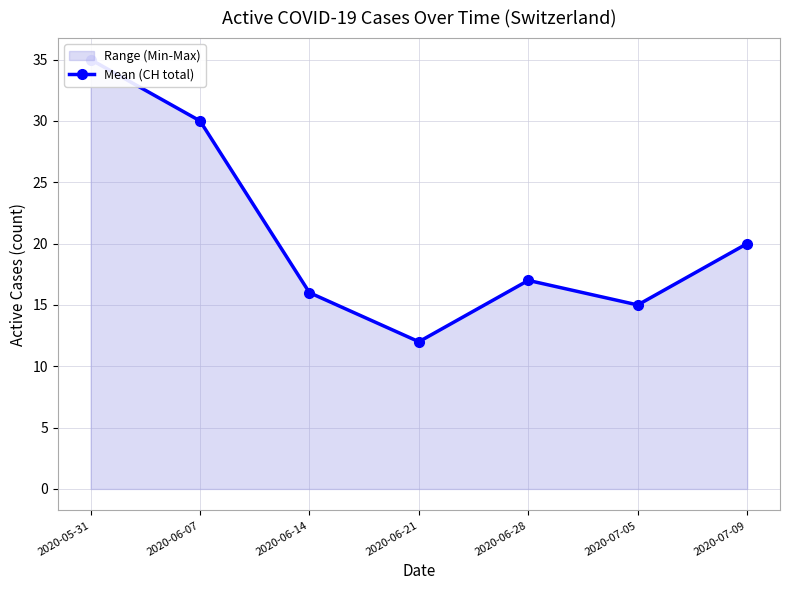

Count the number of data series in this chart.

1